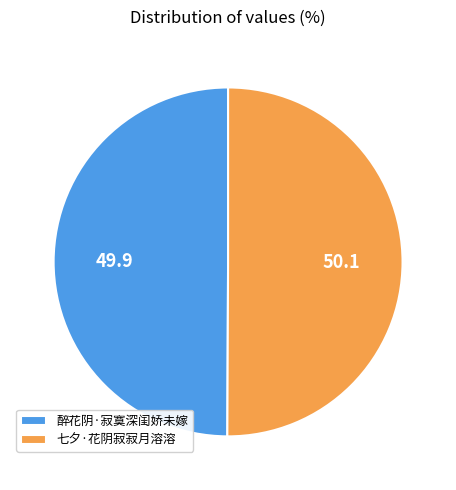

Is it true that 七夕·花阴寂寂月溶溶 is 50% of the pie?

True